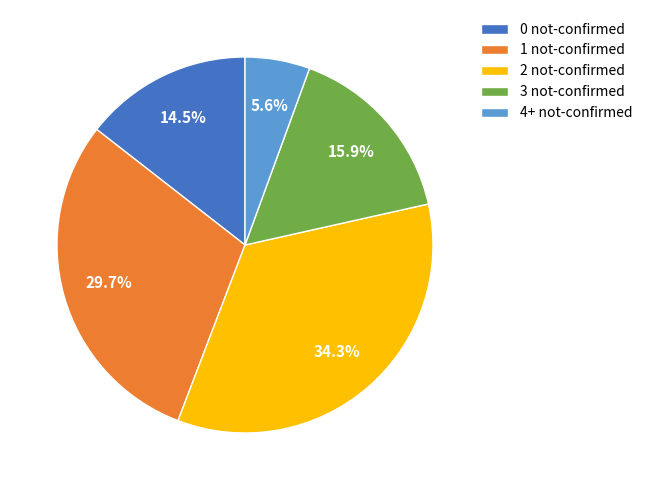

To the nearest percent, what is the difference between the largest and smallest slice percentages?

29%